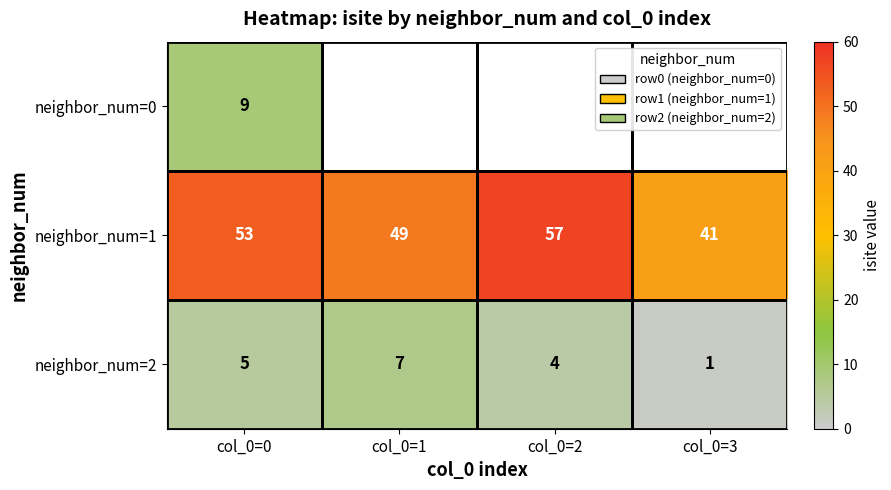

True or false: neighbor_num=0 has a value of 3.7 at col_0=0.

False